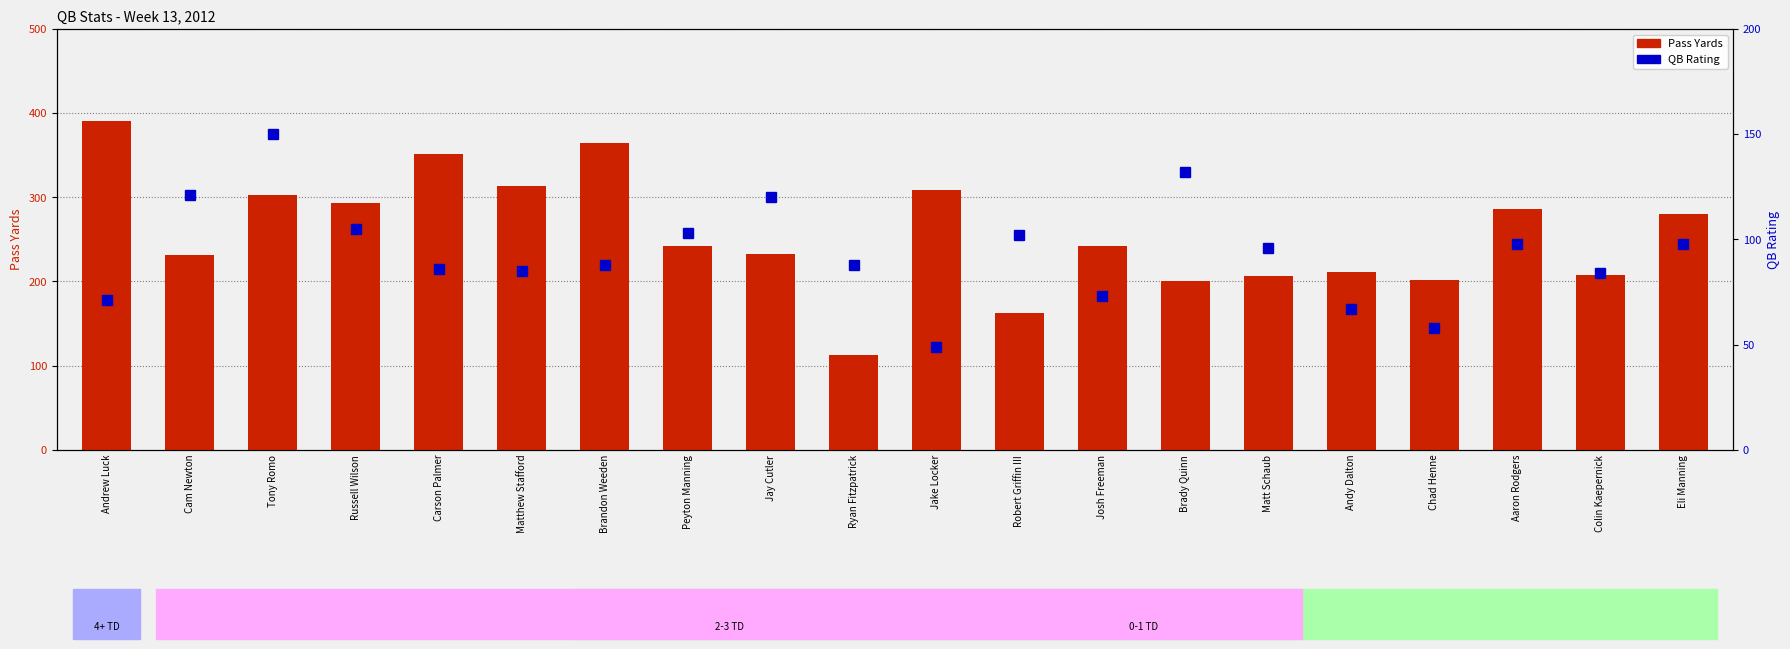

Count the number of data series in this chart.

2